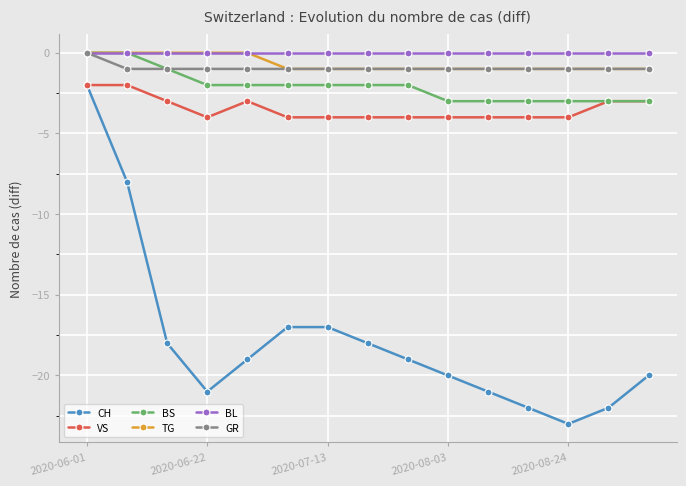

How many data points in VS are above -4?

6